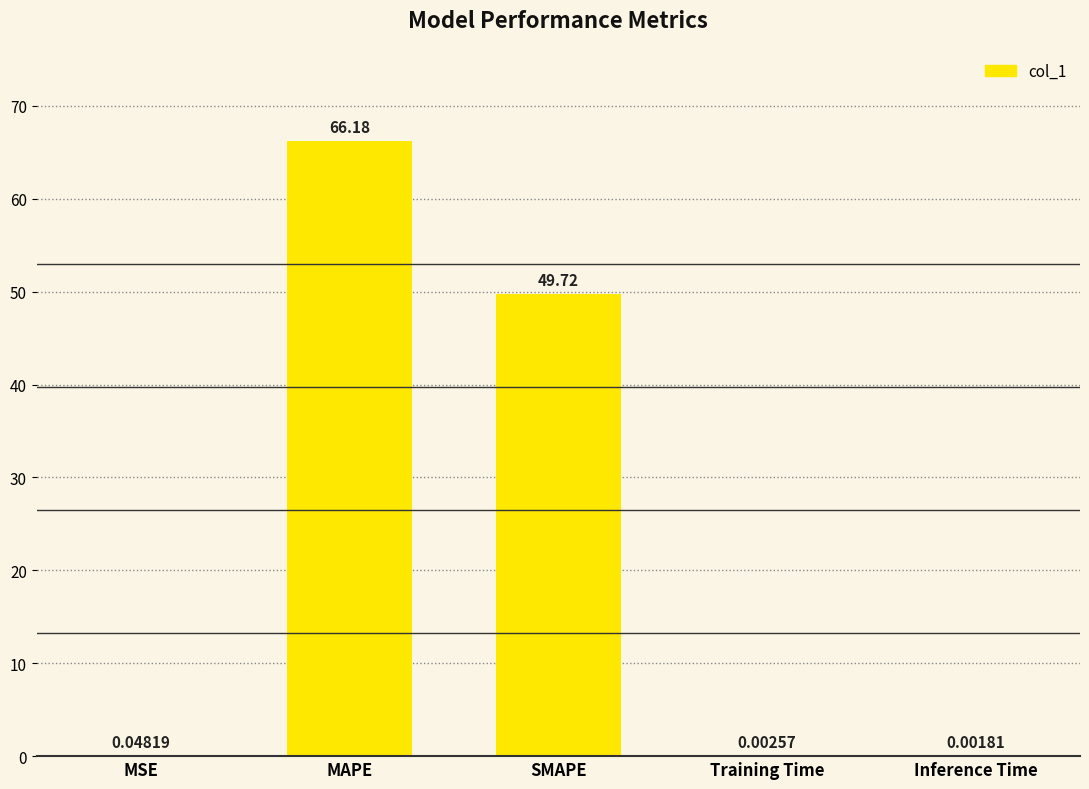

True or false: the data shows 79.1 at SMAPE.

False